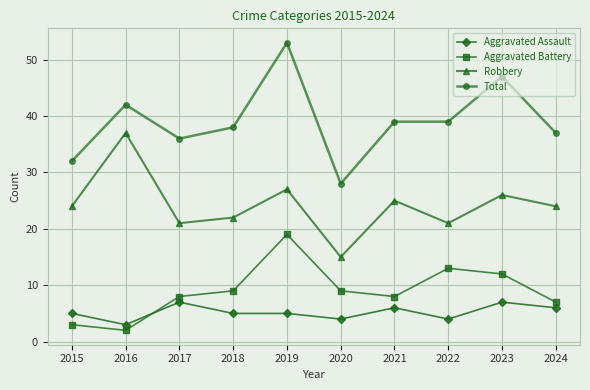

Between 2016 and 2023, which series saw the biggest shift?

Robbery